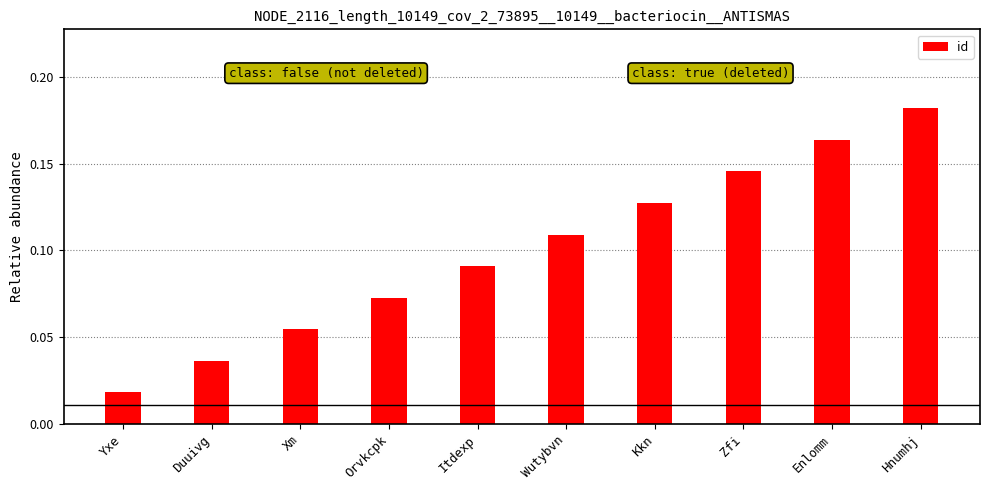

True or false: the data shows 0.1 at Enlomm.

False